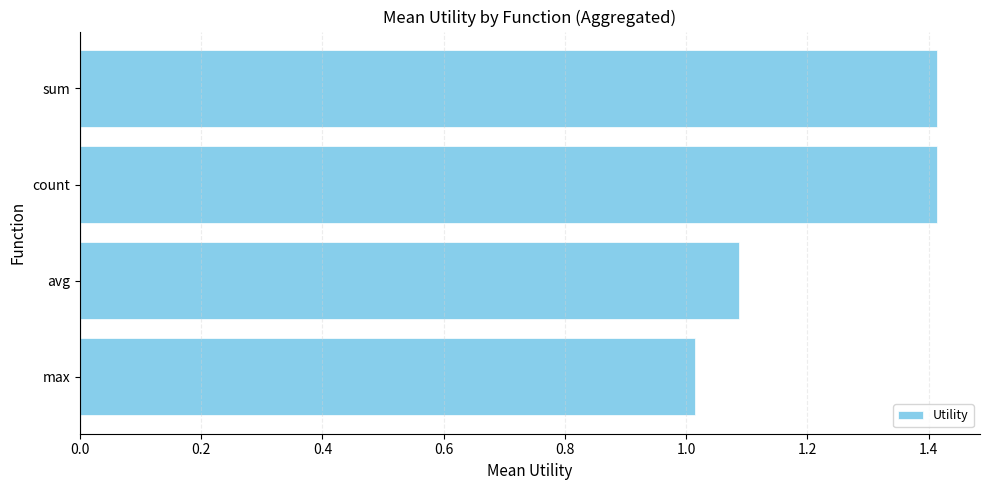

The value at avg is 0.7. True or false?

False